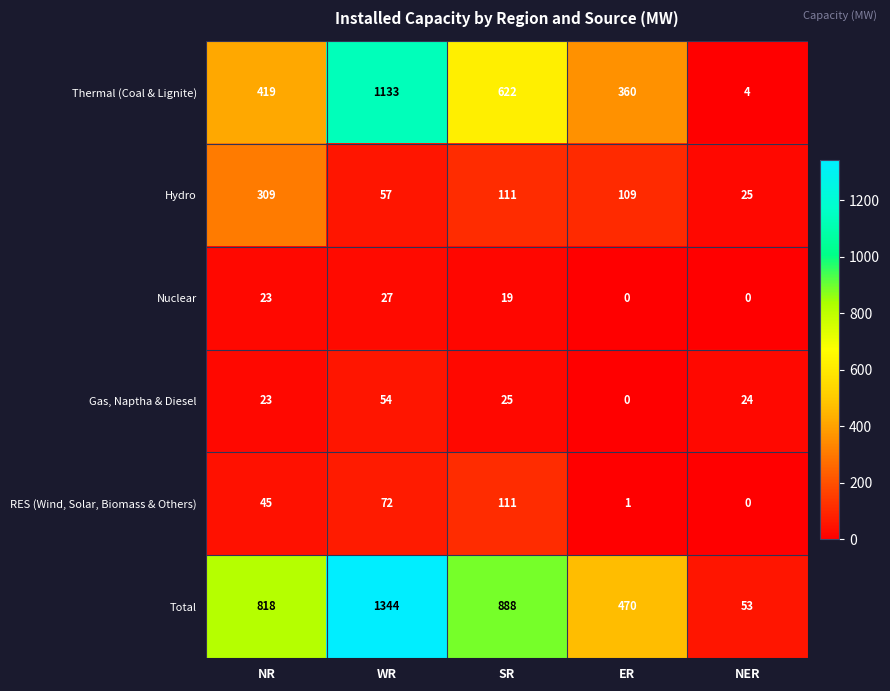

List the series in order of their peak value, highest first.

Total, Thermal (Coal & Lignite), Hydro, RES (Wind, Solar, Biomass & Others), Gas, Naptha & Diesel, Nuclear